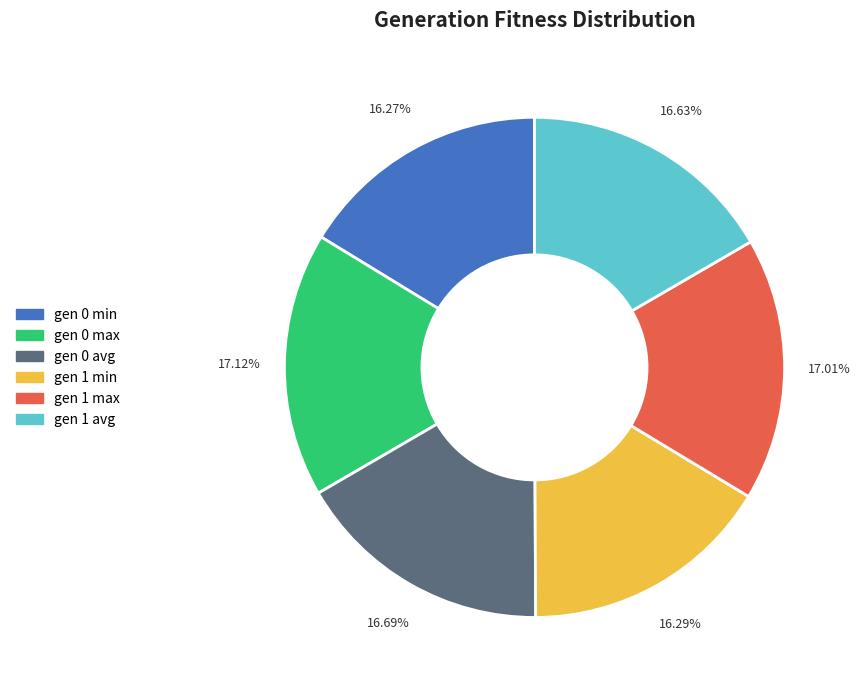

To the nearest percent, what portion does gen 0 avg represent?

17%